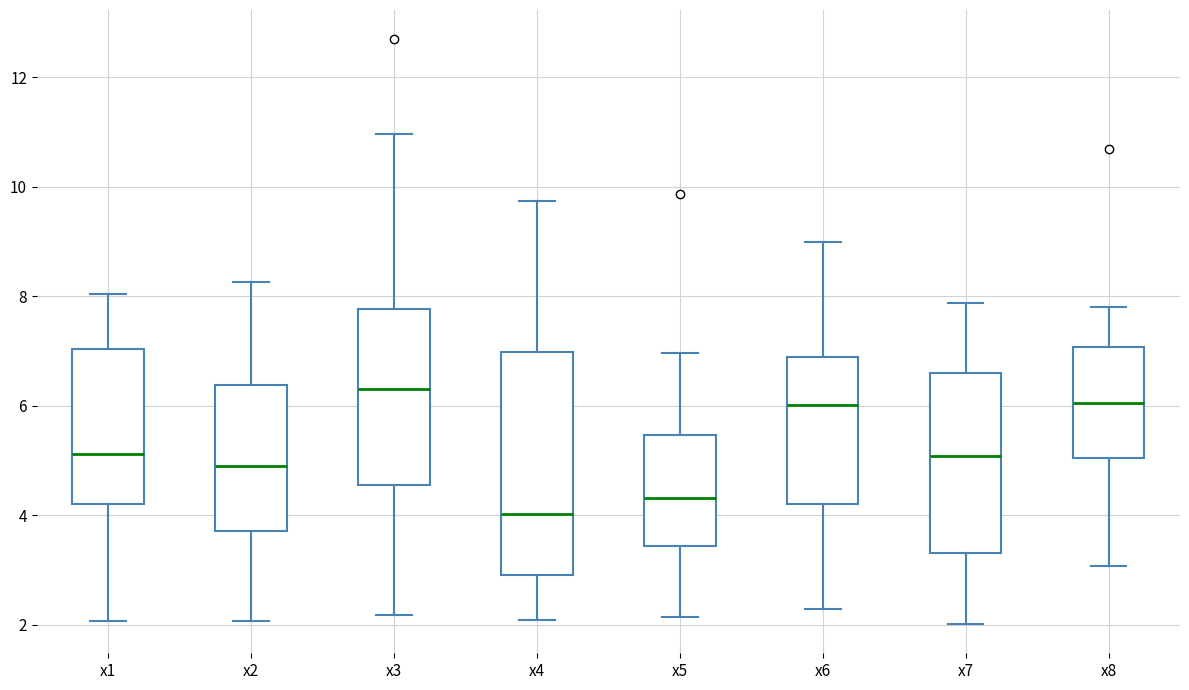

Which box has the lowest median line?

x4